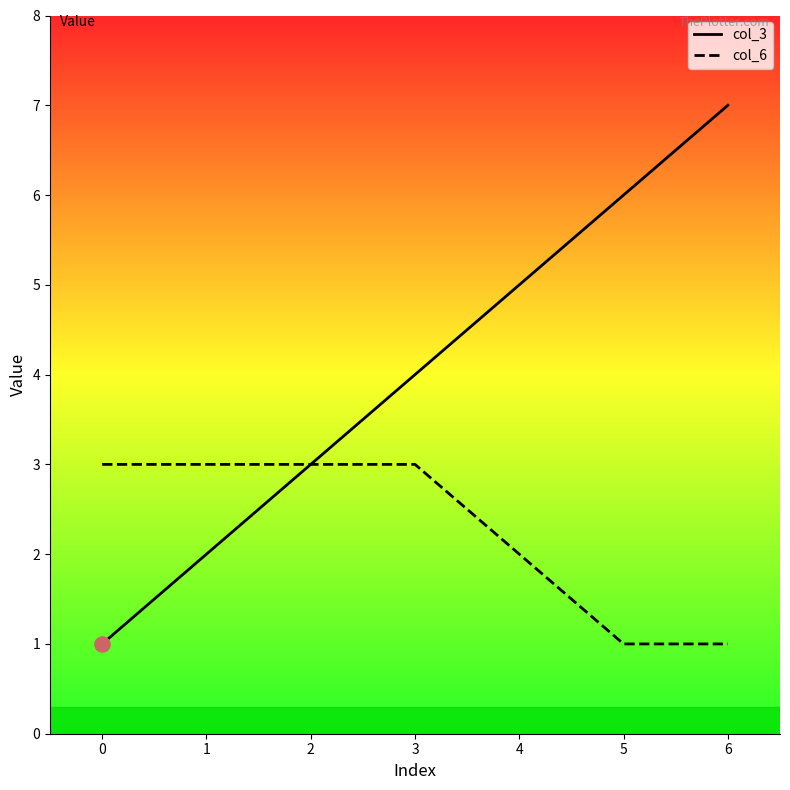

Which series has the widest spread of values?

col_3